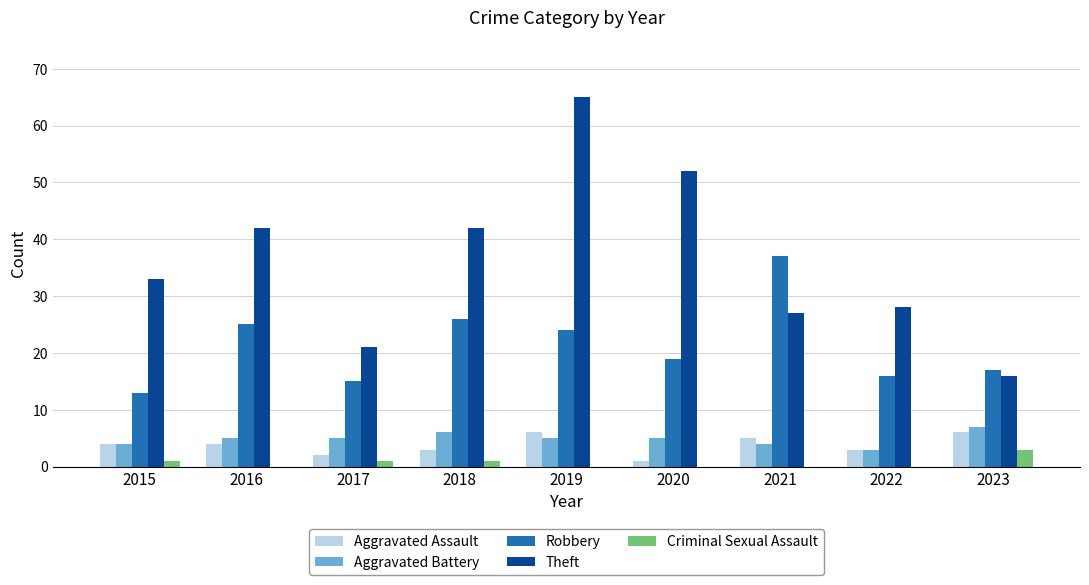

What is the sum of all Criminal Sexual Assault values?

6